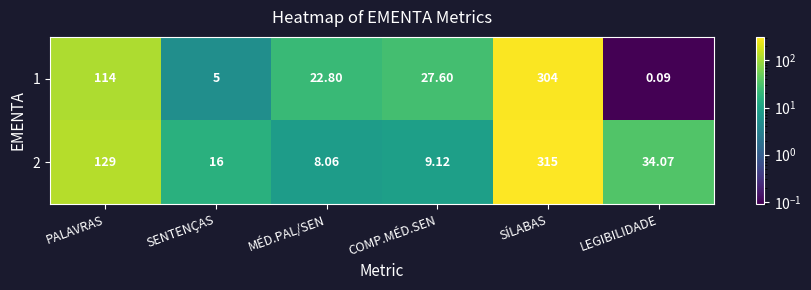

Rank the series by their maximum value, from highest to lowest.

2, 1